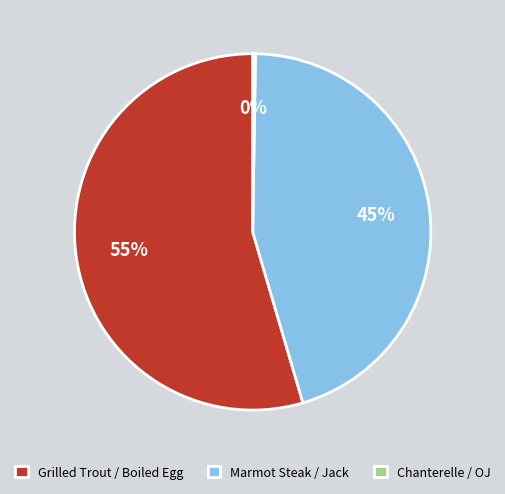

Is it true that Marmot Steak / Jack is 31% of the pie?

False